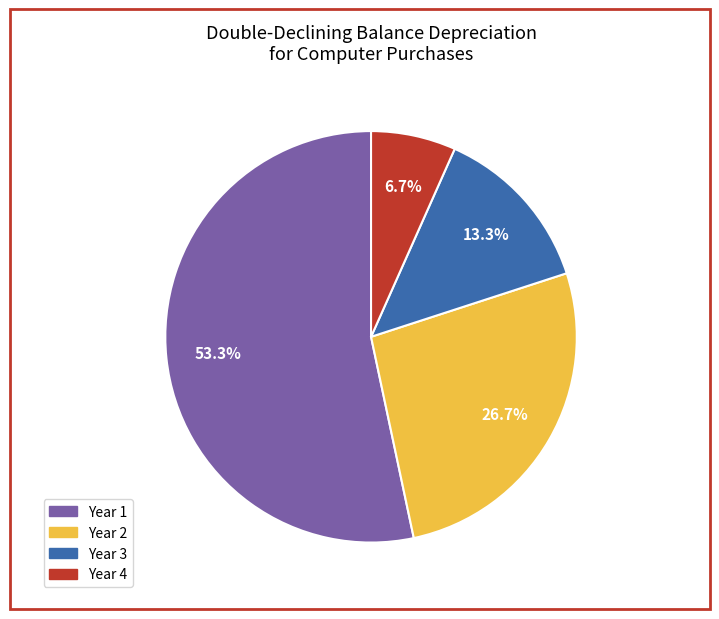

Is Year 1 the majority of the pie?

Yes